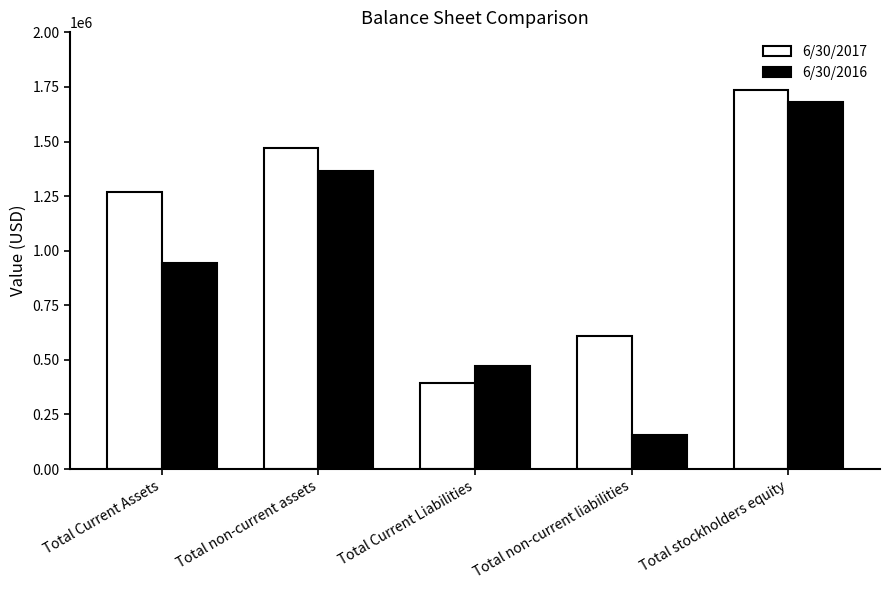

What is the approximate value of 6/30/2017 at Total non-current assets, to the nearest 100?

1471100